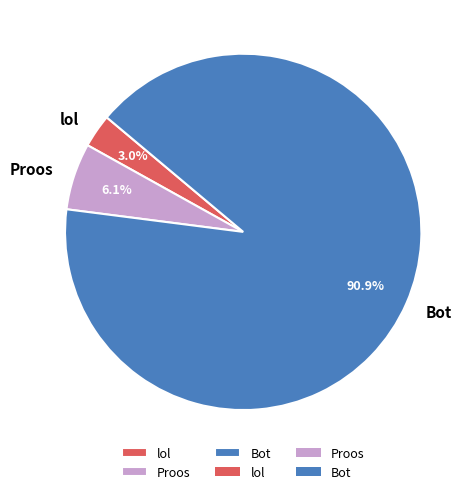

Is there any slice that represents more than half of the pie?

Yes